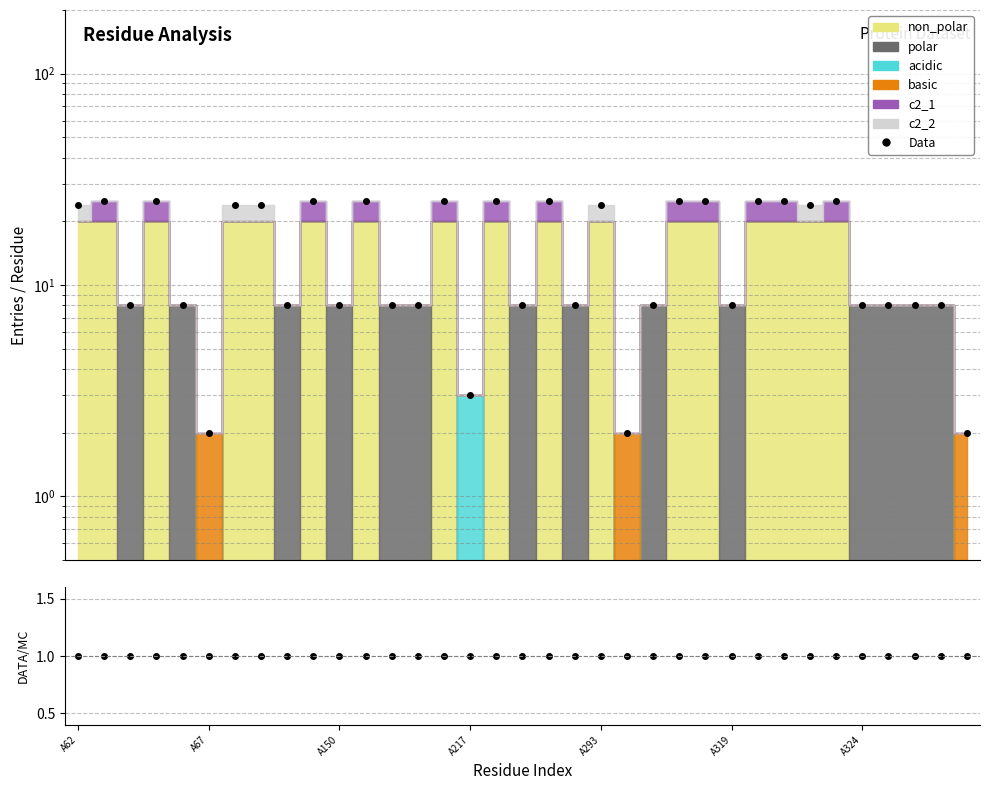

True or false: Data and Data/MC intersect in this chart.

False